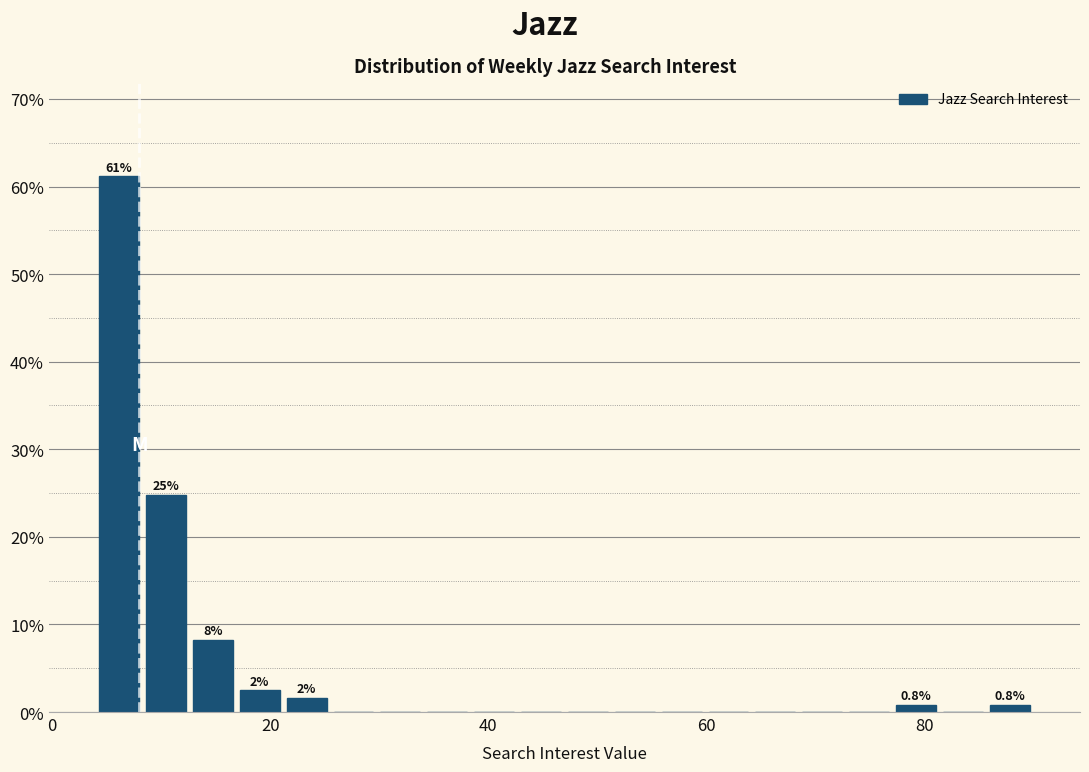

Read against the x-axis, roughly where is the centre of the tallest bar?

6